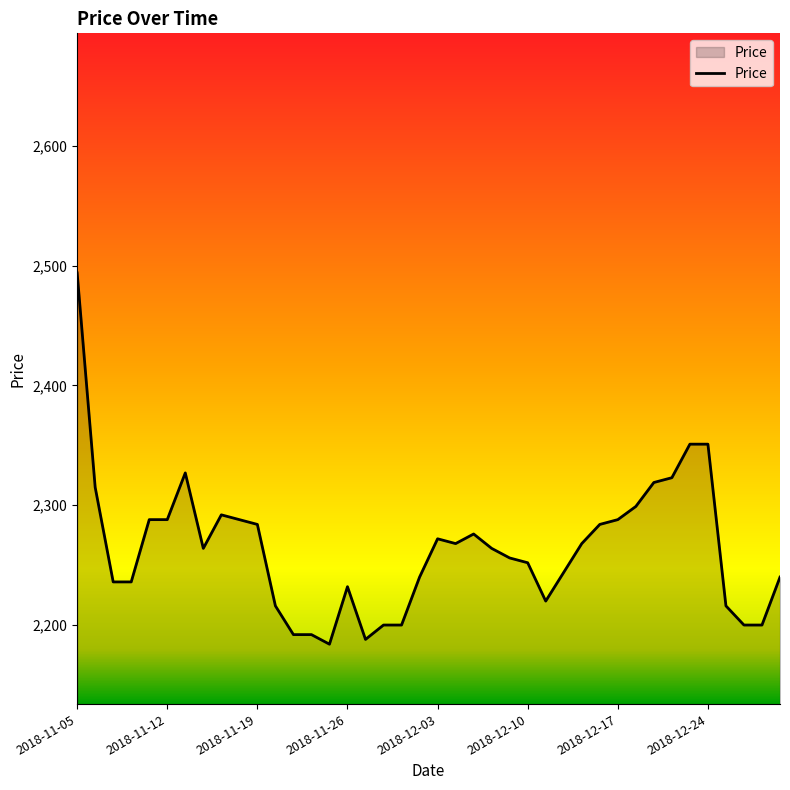

What is the minimum value shown in the chart?

2184